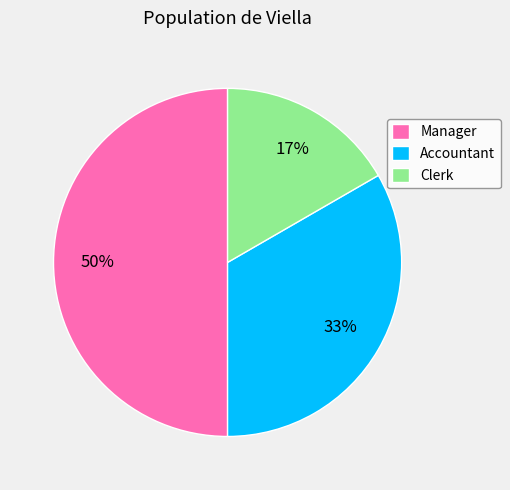

What is the largest slice in the pie chart?

Manager